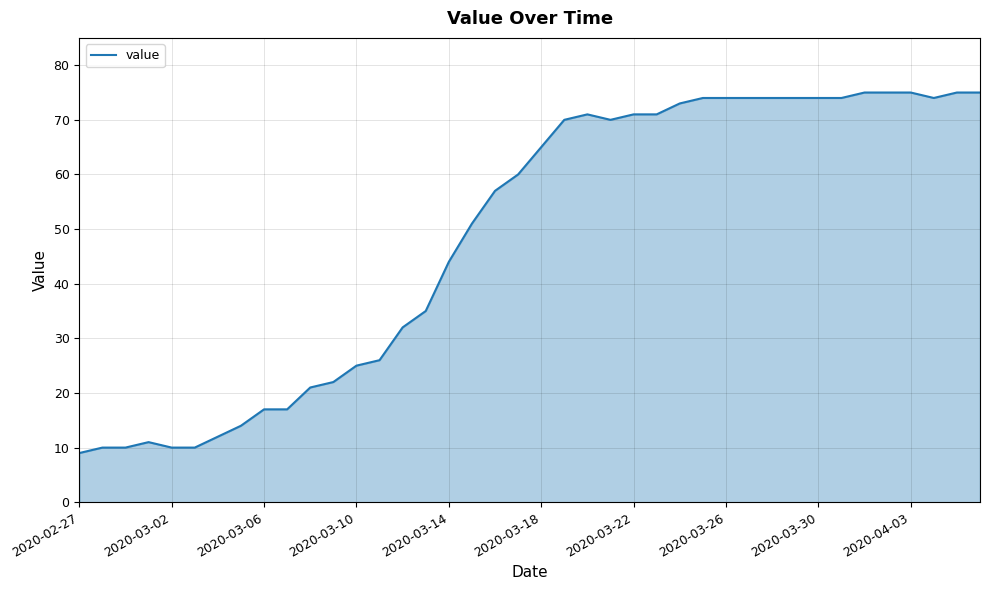

What is the maximum value shown in the chart?

75